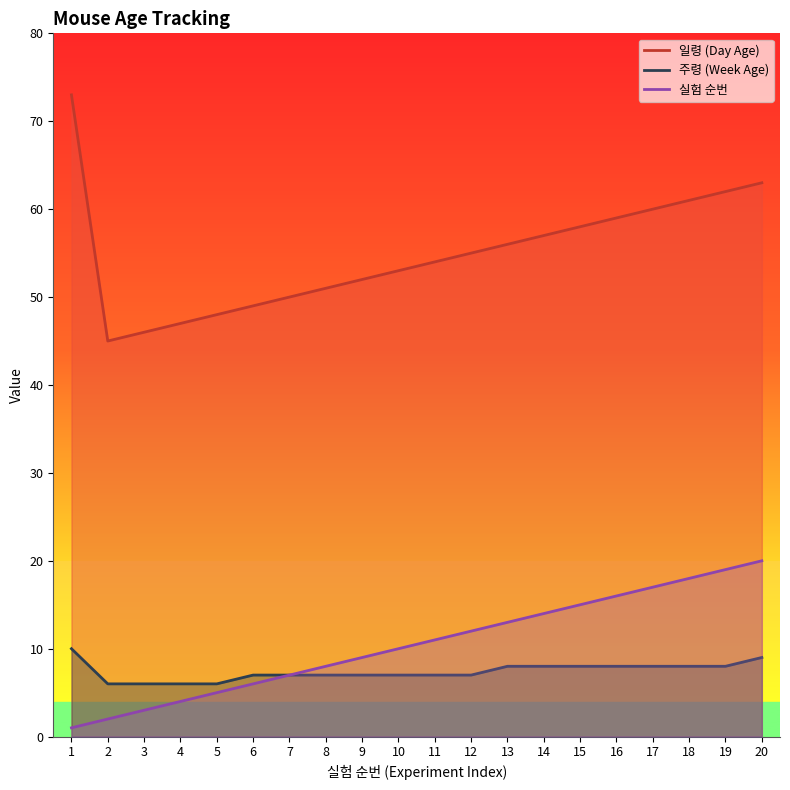

The 실험 순번 series shows 7 at 7. True or false?

True